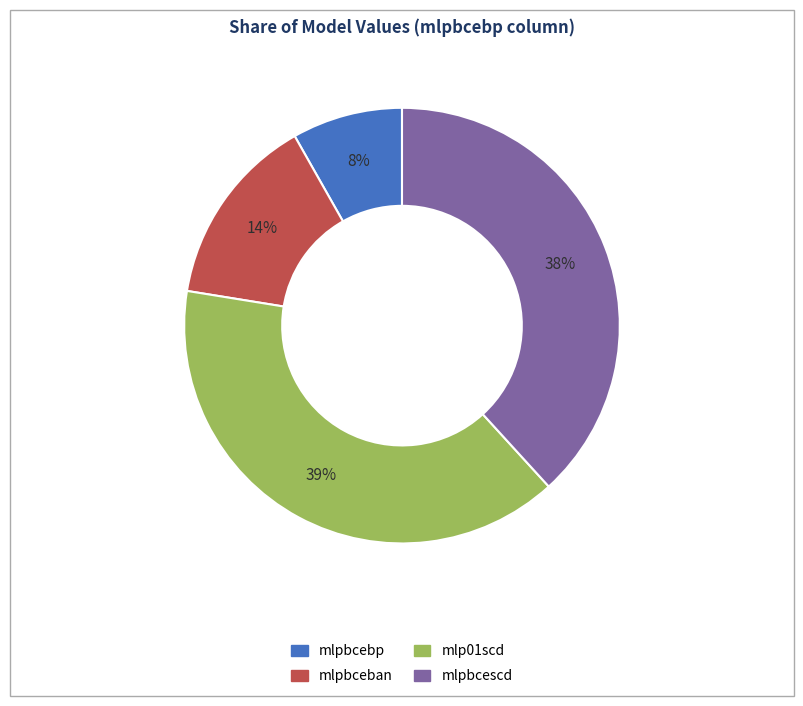

What percentage is the mlp01scd slice, to the nearest percent?

39%